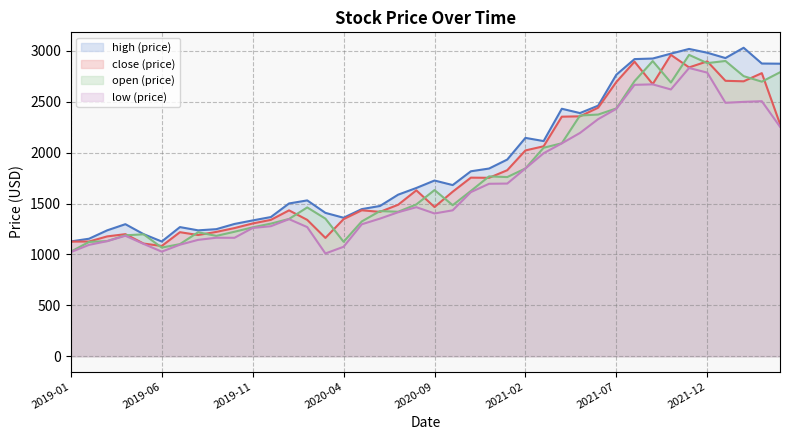

True or false: low has more than 1 points higher than both neighbors.

True